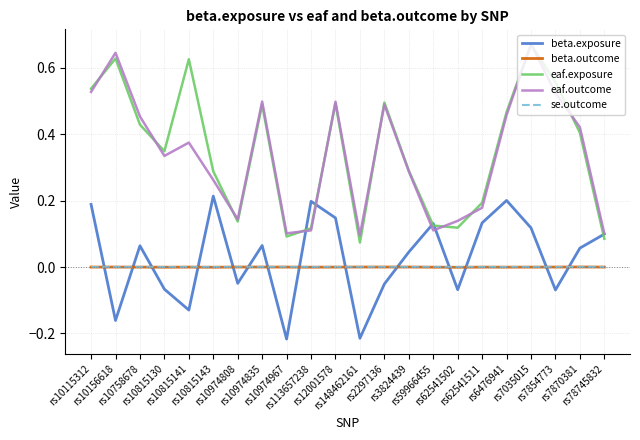

How many lines are shown in the chart?

5